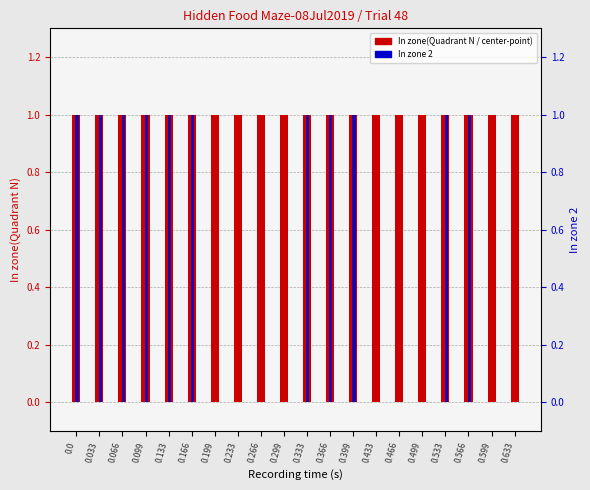

What is the total value across all series at 0.199?

1